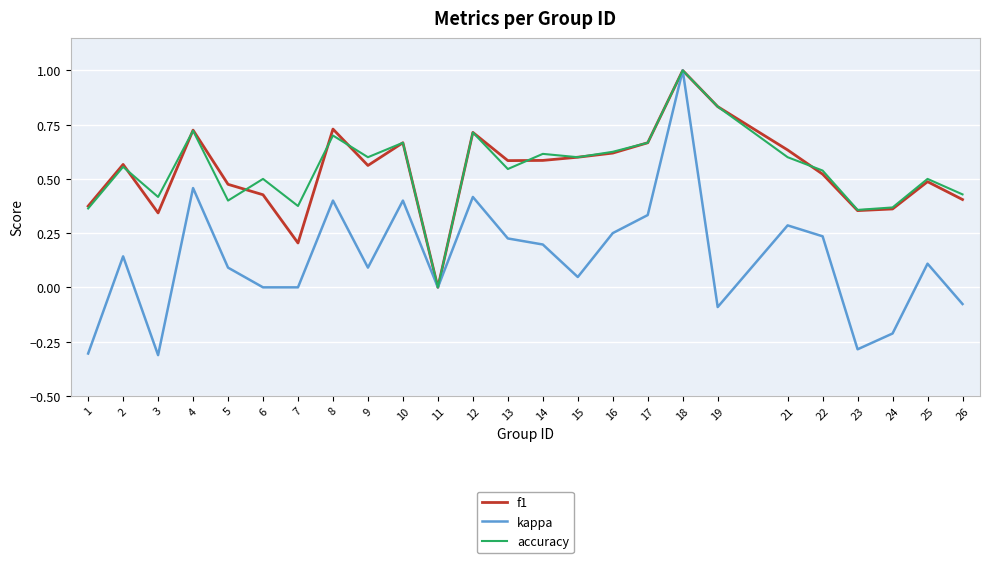

True or false: kappa has a value of 0.5 at 17.

False